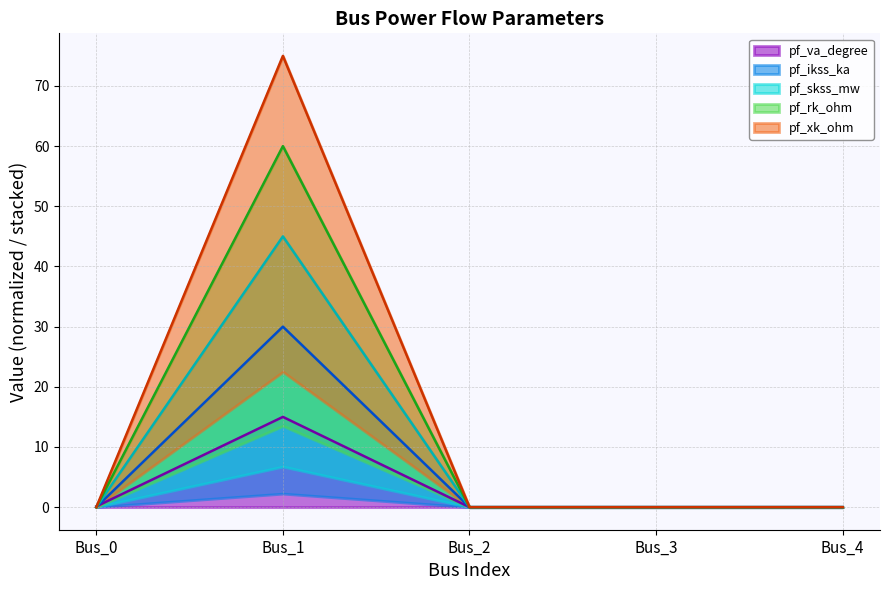

At how many categories does at least one series exceed 9?

1